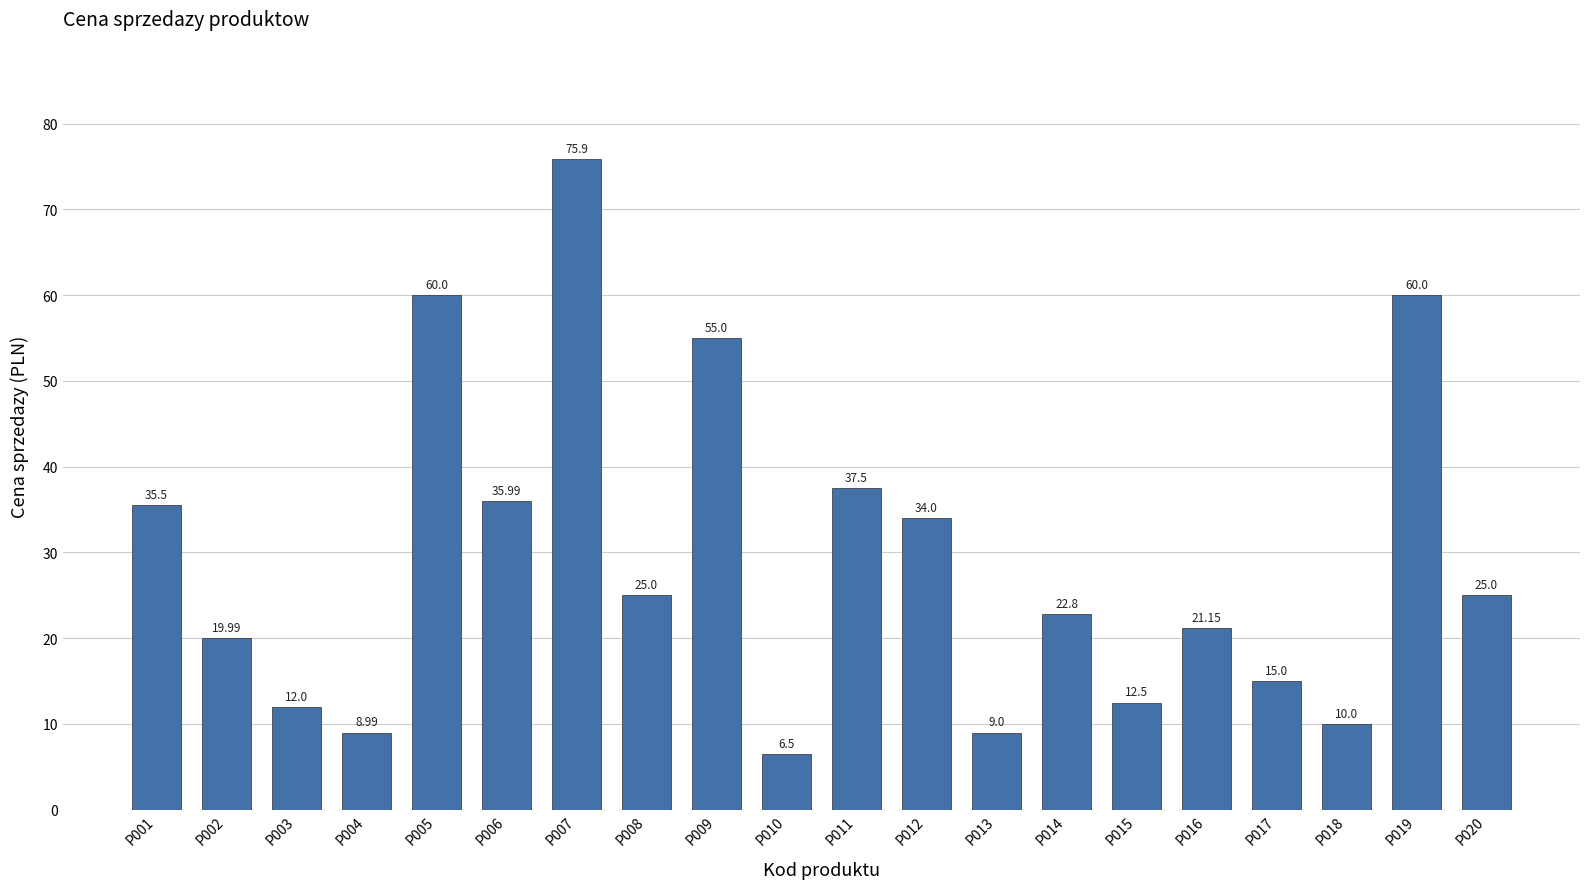

Which category has the highest value across all series?

P007